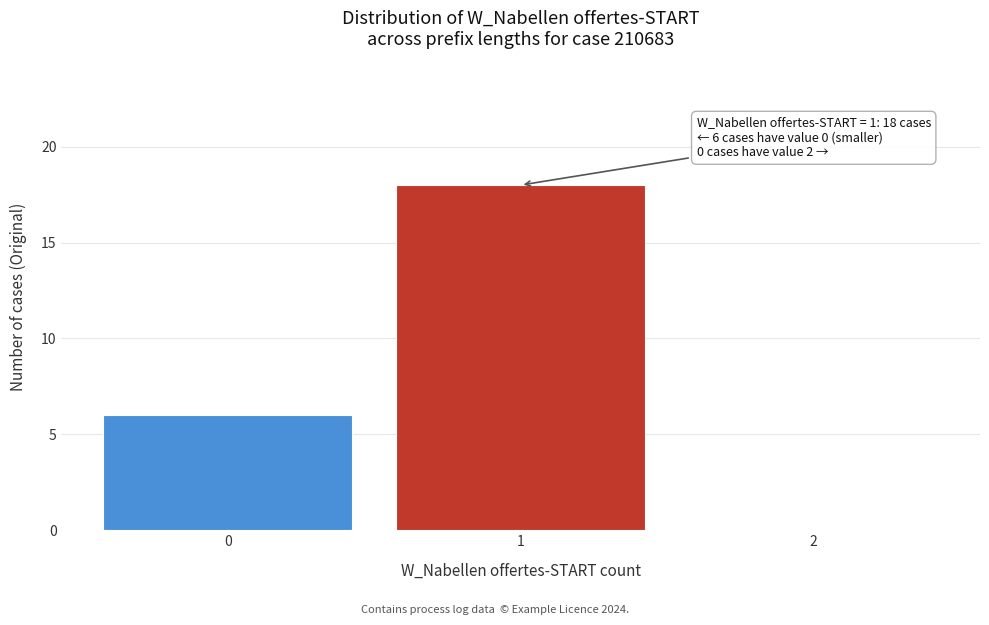

Reading left to right, extract all data points from this chart.

0=6	1=18	2=0